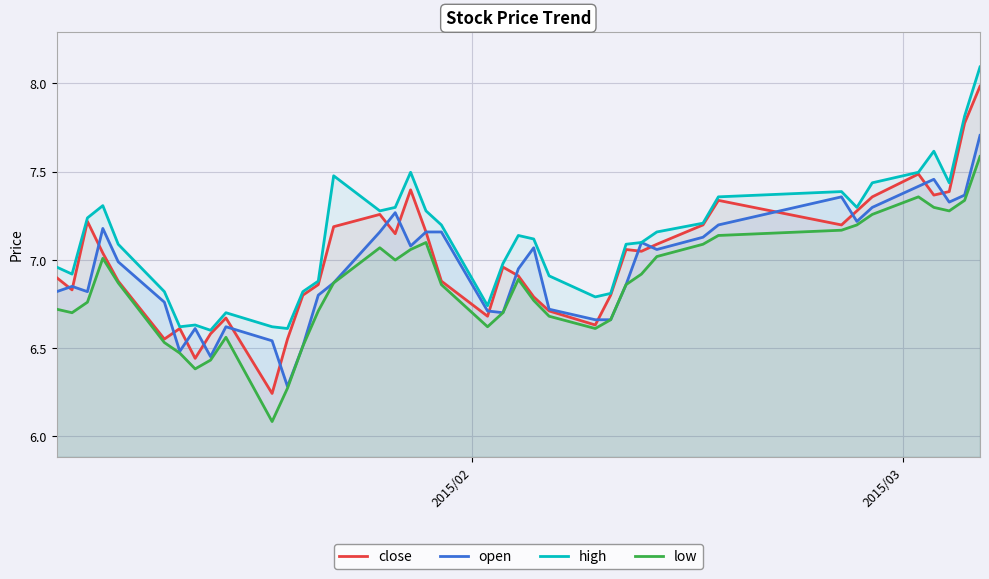

Reading right to left, extract all data points from this chart.

close: 8.0	7.8	7.4	7.4	7.5	7.4	7.3	7.2	7.3	7.2	7.1	7.0	7.1	6.8	6.6	6.7	6.8	6.9	7.0	6.7	6.9	7.2	7.4	7.1	7.3	7.2	6.9	6.8	6.6	6.2	6.7	6.6	6.4	6.6	6.6	6.9	7.0	7.2	6.8	6.9
open: 7.7	7.4	7.3	7.5	7.4	7.3	7.2	7.4	7.2	7.1	7.1	7.1	6.9	6.7	6.7	6.7	7.1	6.9	6.7	6.7	7.2	7.2	7.1	7.3	7.2	6.9	6.8	6.5	6.3	6.5	6.6	6.5	6.6	6.5	6.8	7.0	7.2	6.8	6.8	6.8
high: 8.1	7.8	7.4	7.6	7.5	7.4	7.3	7.4	7.4	7.2	7.2	7.1	7.1	6.8	6.8	6.9	7.1	7.1	7.0	6.7	7.2	7.3	7.5	7.3	7.3	7.5	6.9	6.8	6.6	6.6	6.7	6.6	6.6	6.6	6.8	7.1	7.3	7.2	6.9	7.0
low: 7.6	7.3	7.3	7.3	7.4	7.3	7.2	7.2	7.1	7.1	7.0	6.9	6.9	6.7	6.6	6.7	6.8	6.9	6.7	6.6	6.9	7.1	7.1	7.0	7.1	6.9	6.7	6.5	6.3	6.1	6.6	6.4	6.4	6.5	6.5	6.9	7.0	6.8	6.7	6.7